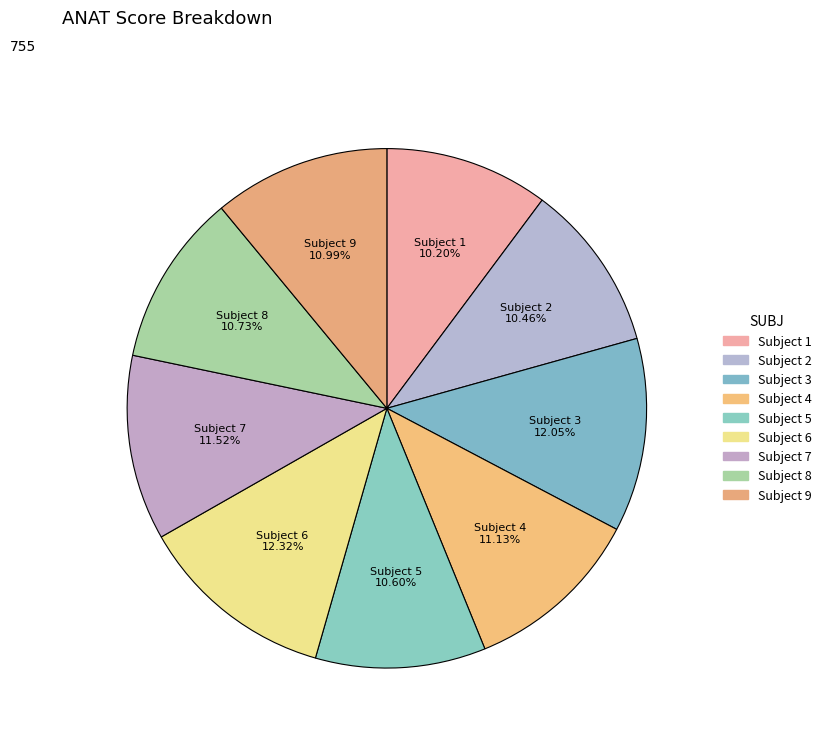

Do Subject 9 and Subject 5 together represent more than half of the pie?

No